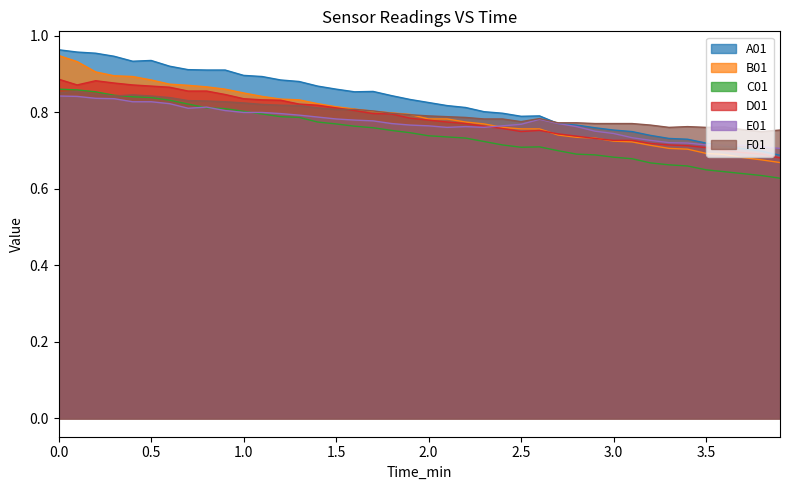

How many lines are shown in the chart?

6